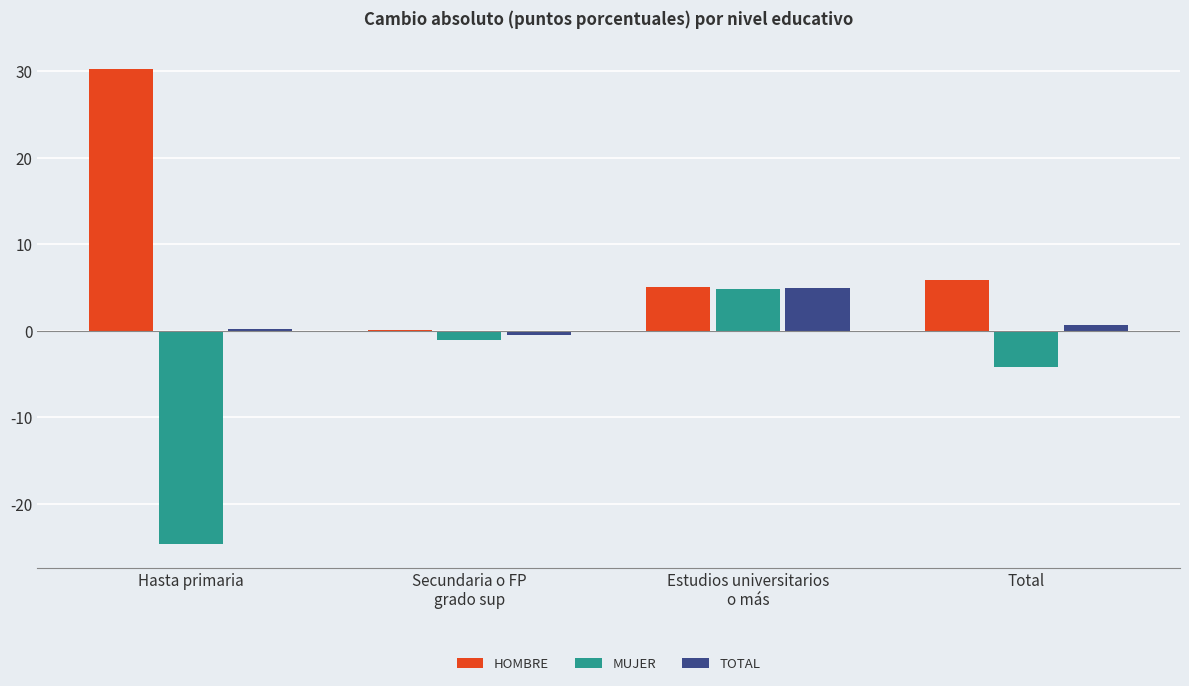

What is the greatest value displayed?

30.3